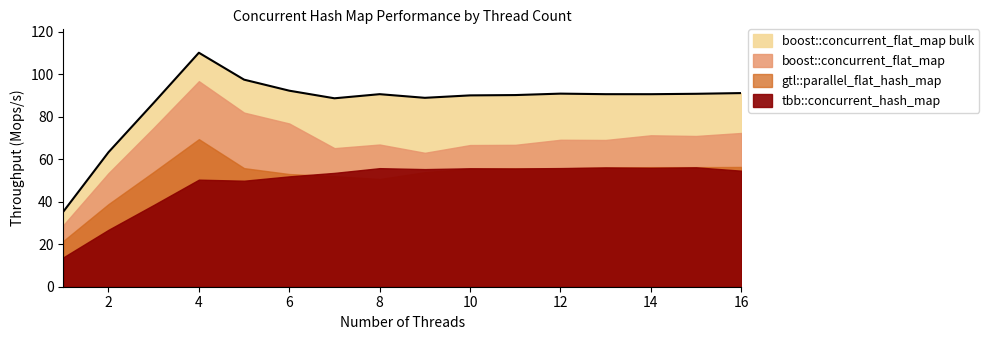

How many interior local valleys does the tbb::concurrent_hash_map series have?

4